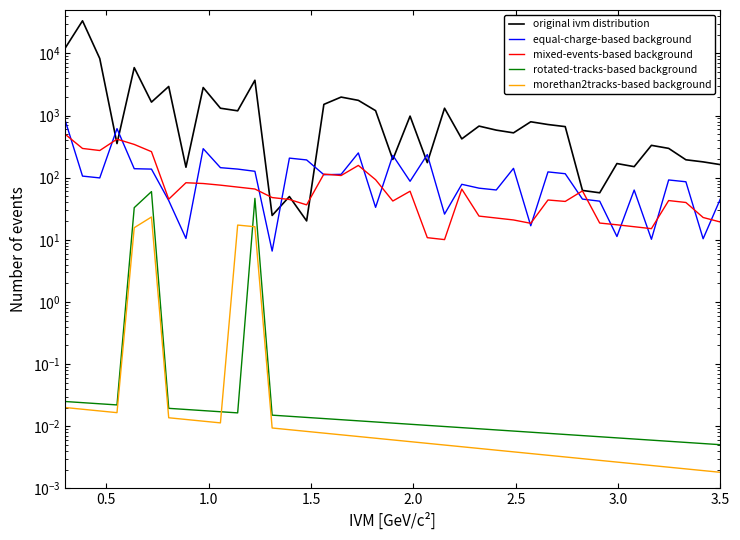

True or false: mixed-events-based background and morethan2tracks-based background intersect in this chart.

False